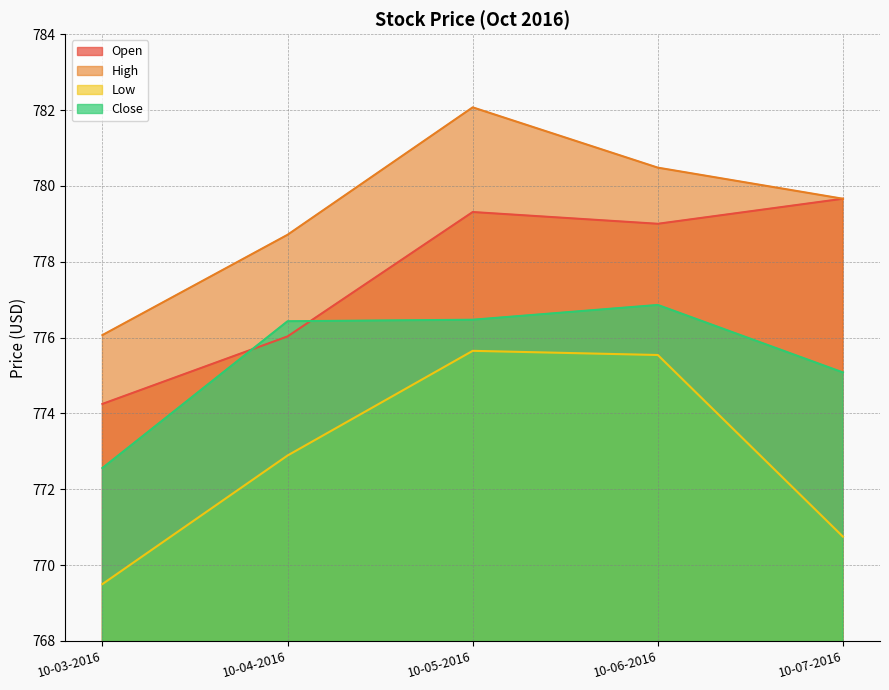

True or false: close and low intersect in this chart.

False